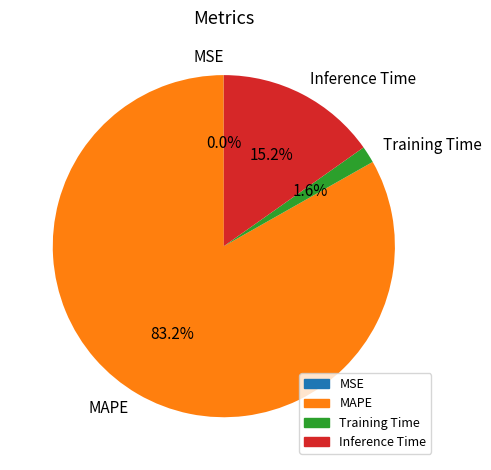

Is it true that MAPE is 77% of the pie?

False